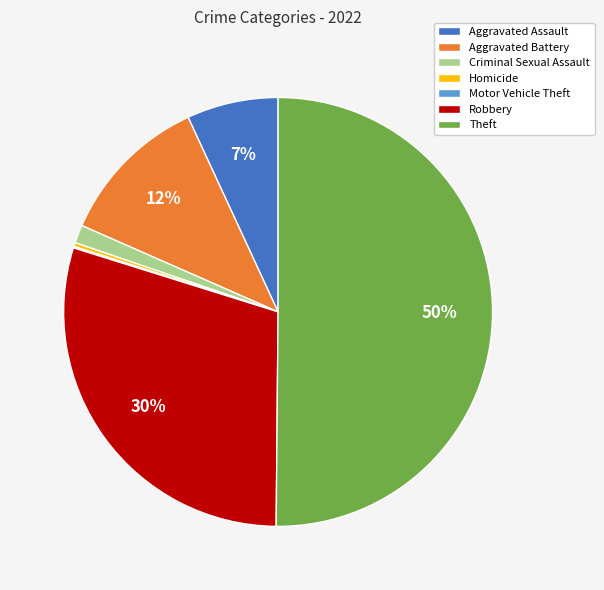

Does Aggravated Battery account for over 50% of the chart?

No